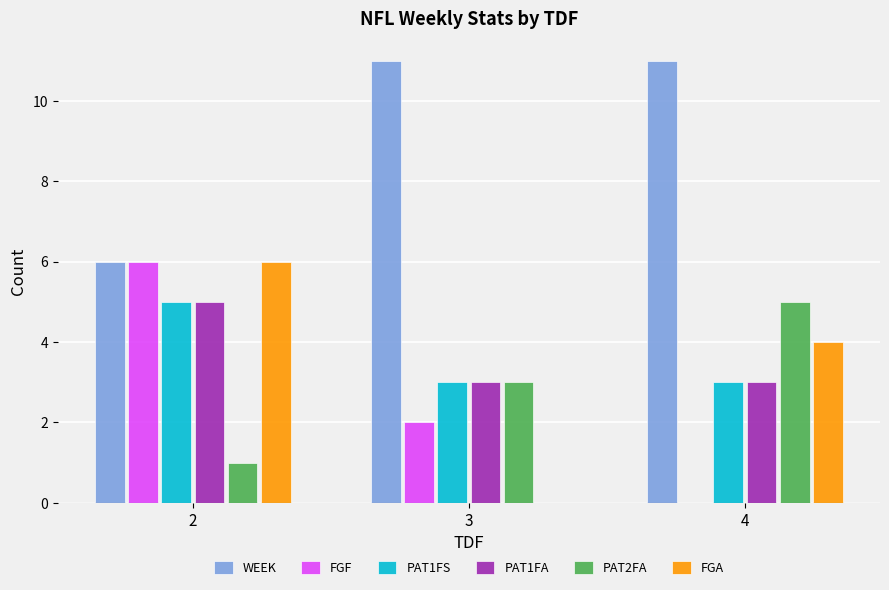

Reading left to right, what are all the values shown in this chart?

WEEK: 2=6	3=11	4=11
FGF: 2=6	3=2	4=0
PAT1FS: 2=5	3=3	4=3
PAT1FA: 2=5	3=3	4=3
PAT2FA: 2=1	3=3	4=5
FGA: 2=6	3=0	4=4